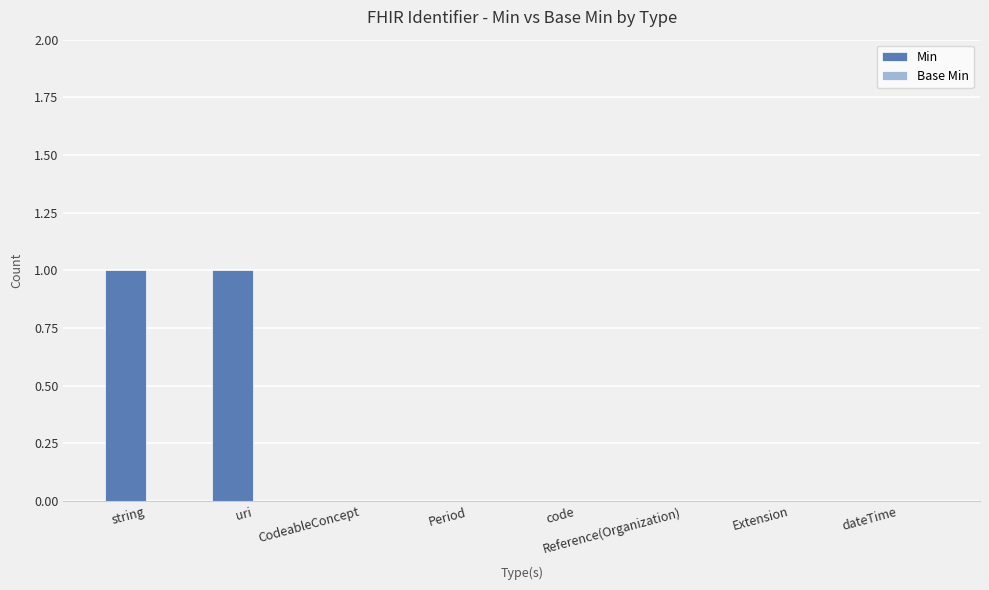

Between string and Extension, which is larger?

string